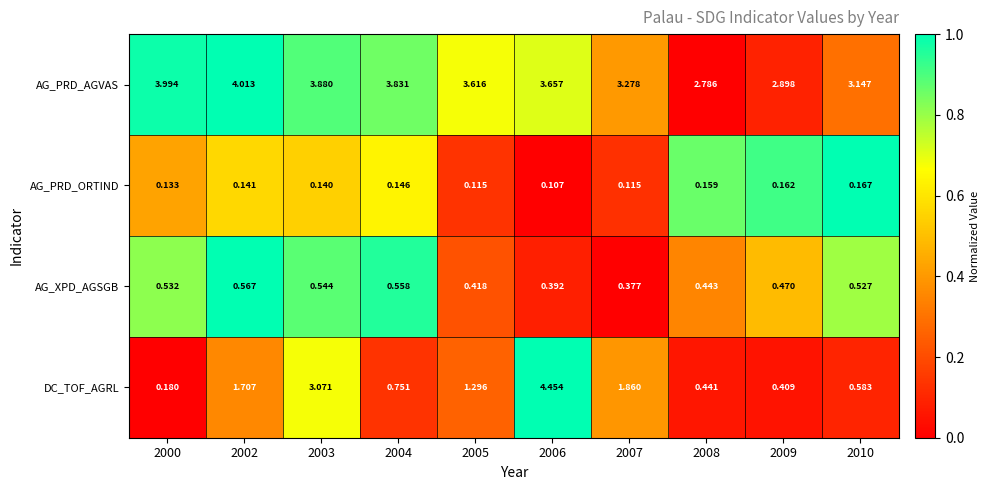

Which series has the largest total across all categories?

AG_PRD_AGVAS